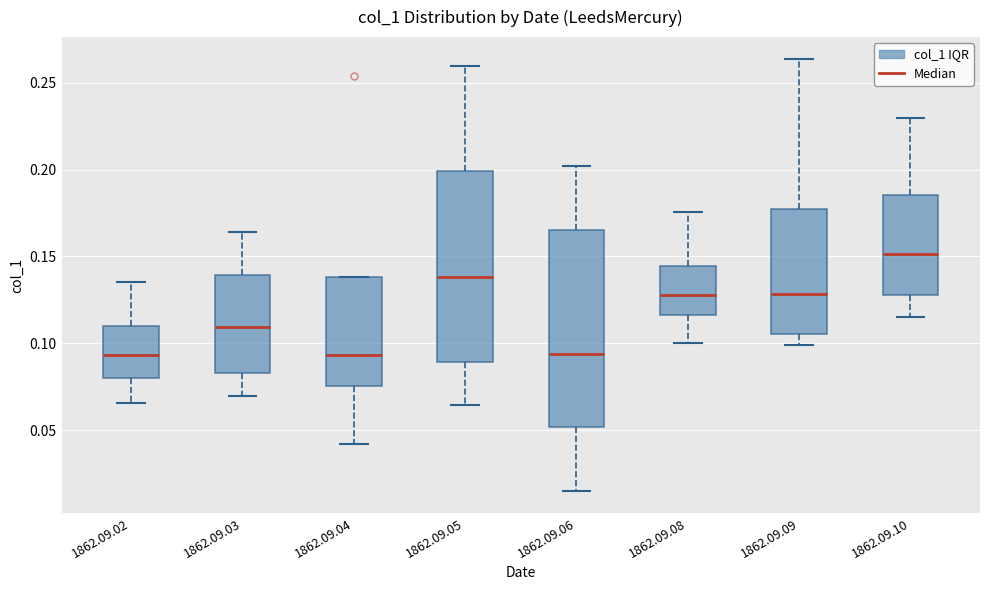

Where is the upper edge of the box for 1862.09.03 on the y-axis? The values are not printed on the chart, so give them approximately, as read against the axis.

0.140